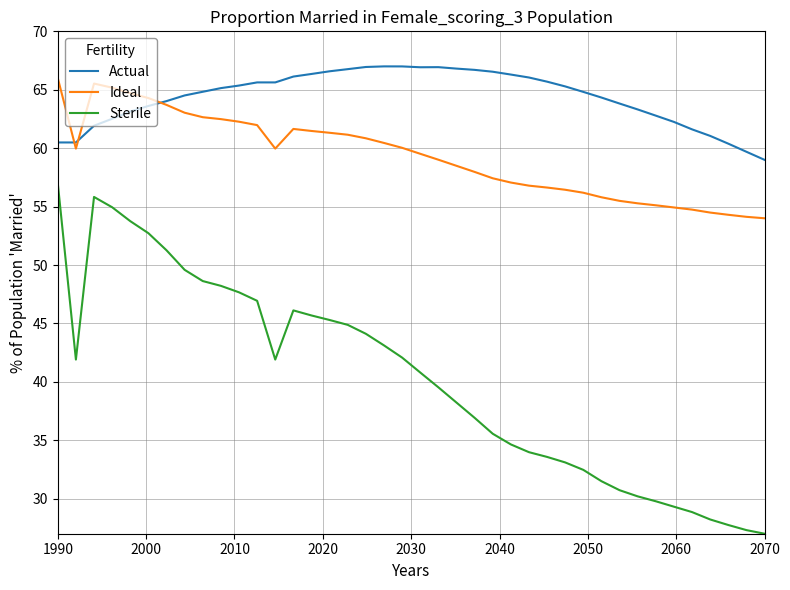

True or false: Ideal and Sterile intersect in this chart.

False